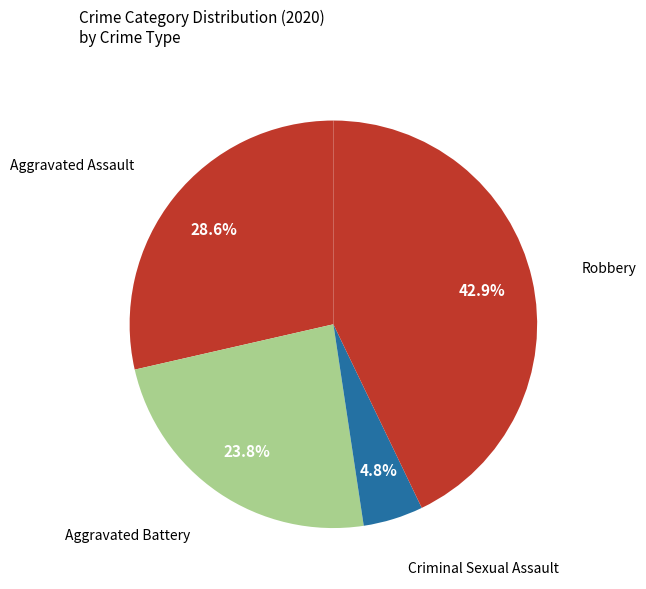

What is the smallest slice in the pie chart?

Criminal Sexual Assault